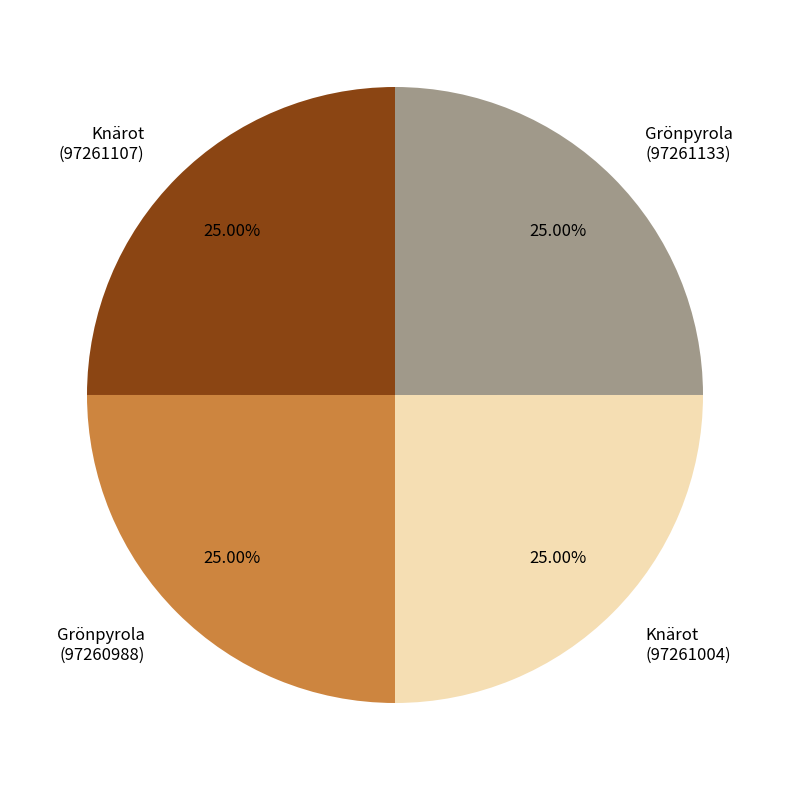

Is Grönpyrola (97261133) the majority of the pie?

No